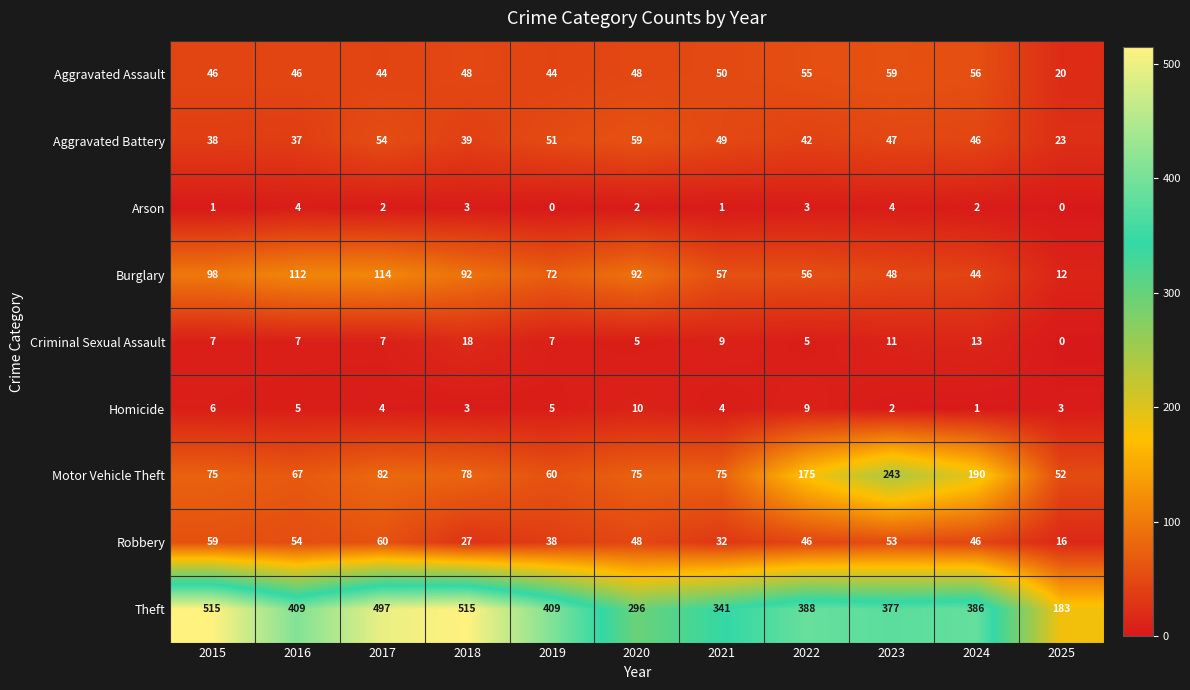

What is the difference between the maximum and second lowest values in the Burglary series?

70